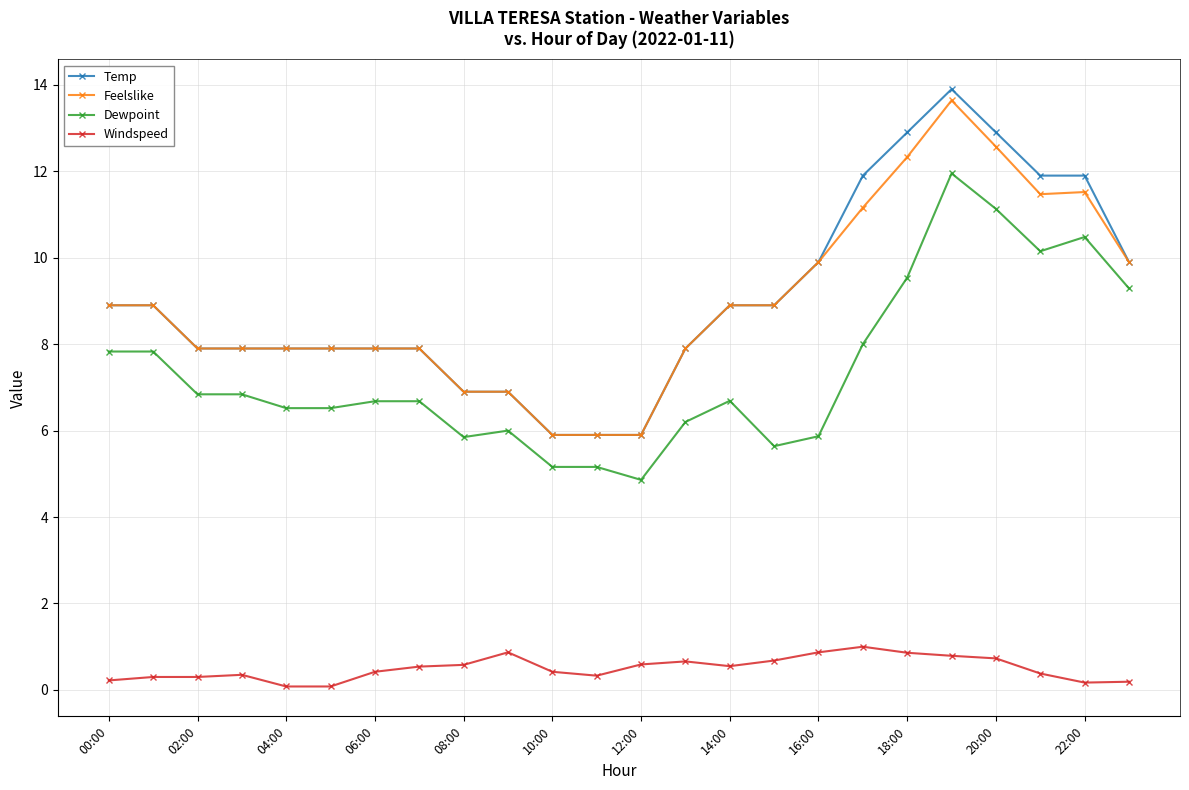

What is the value of the Temp point at the 1st from the left?

8.9